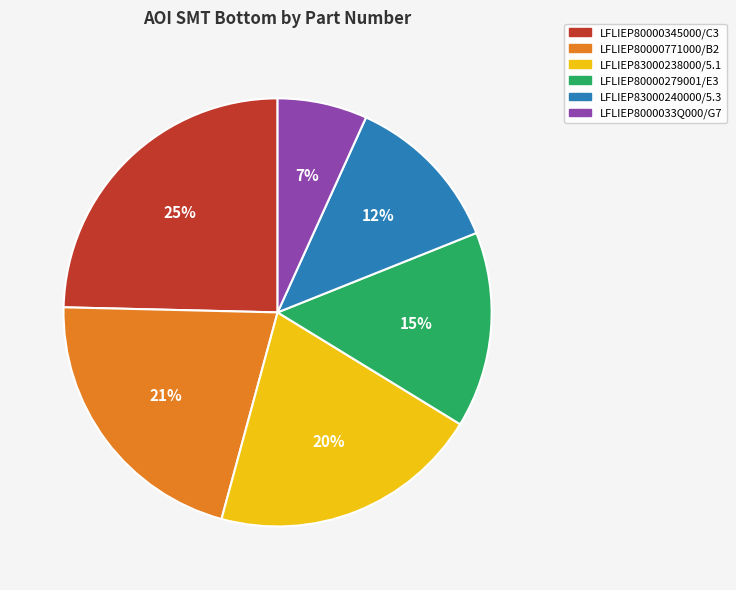

True or false: LFLIEP83000238000/5.1 accounts for 30% of the total.

False